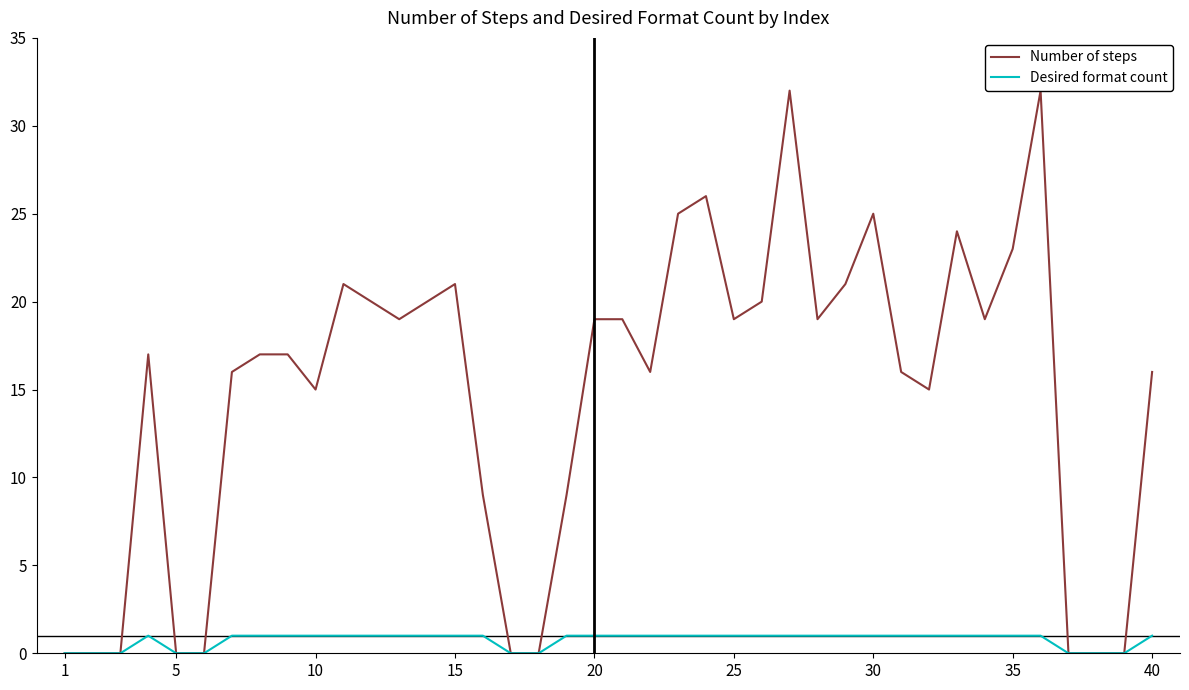

The Desired format count series shows 1 at 10. True or false?

True